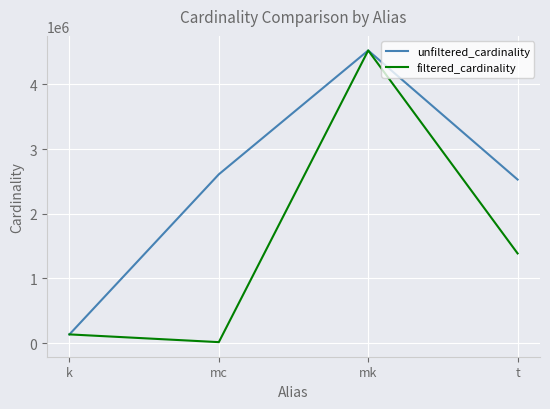

True or false: filtered_cardinality has a value of 7916543 at mk.

False